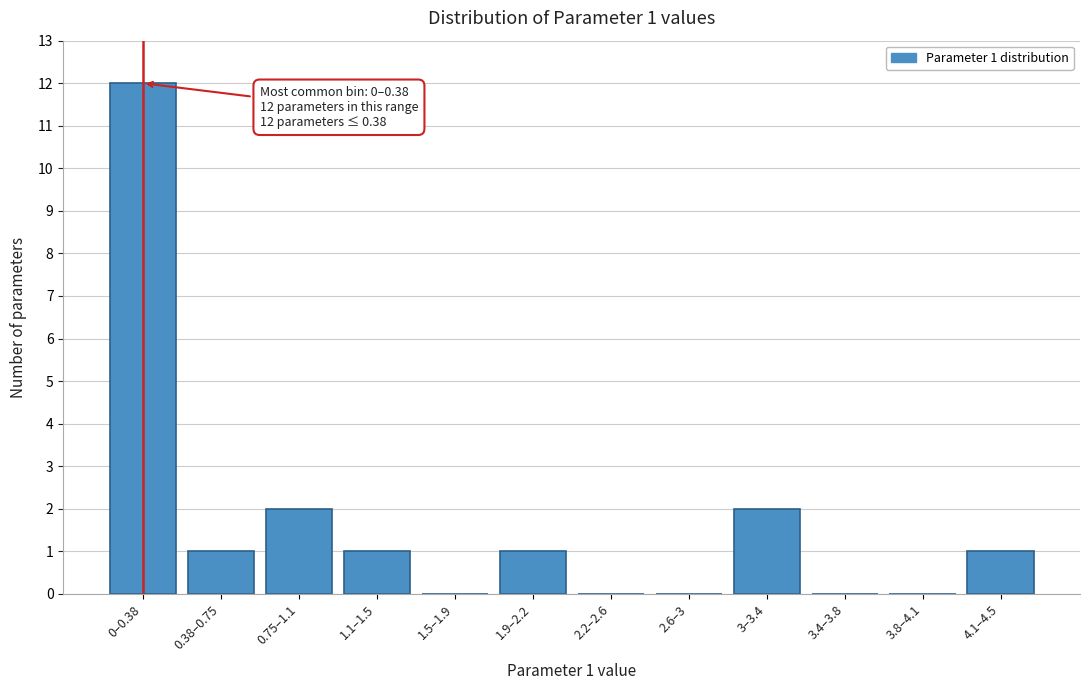

Reading left to right, extract all data points from this chart.

0–0.38=12	0.38–0.75=1	0.75–1.1=2	1.1–1.5=1	1.5–1.9=0	1.9–2.2=1	2.2–2.6=0	2.6–3=0	3–3.4=2	3.4–3.8=0	3.8–4.1=0	4.1–4.5=1